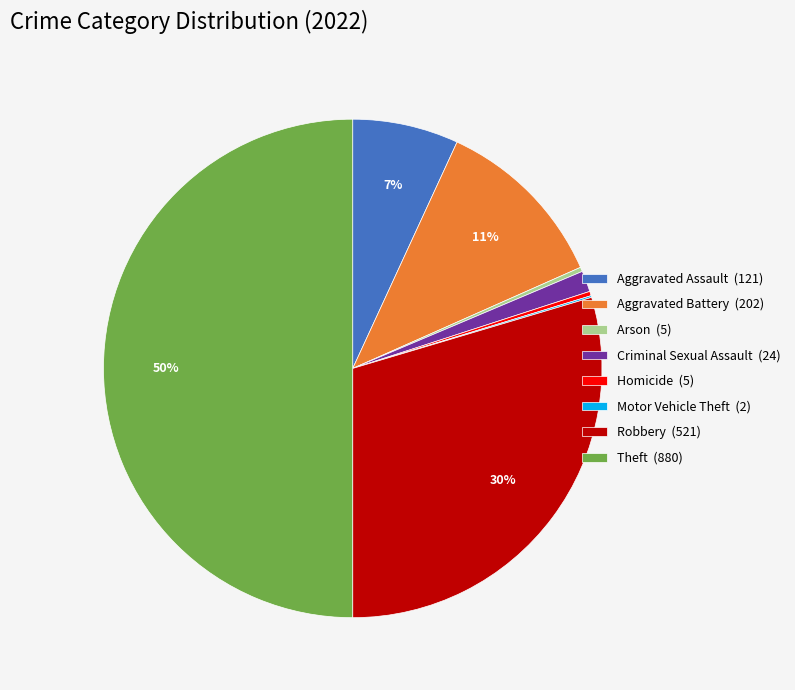

Combined, do Aggravated Battery and Homicide account for over 50%?

No